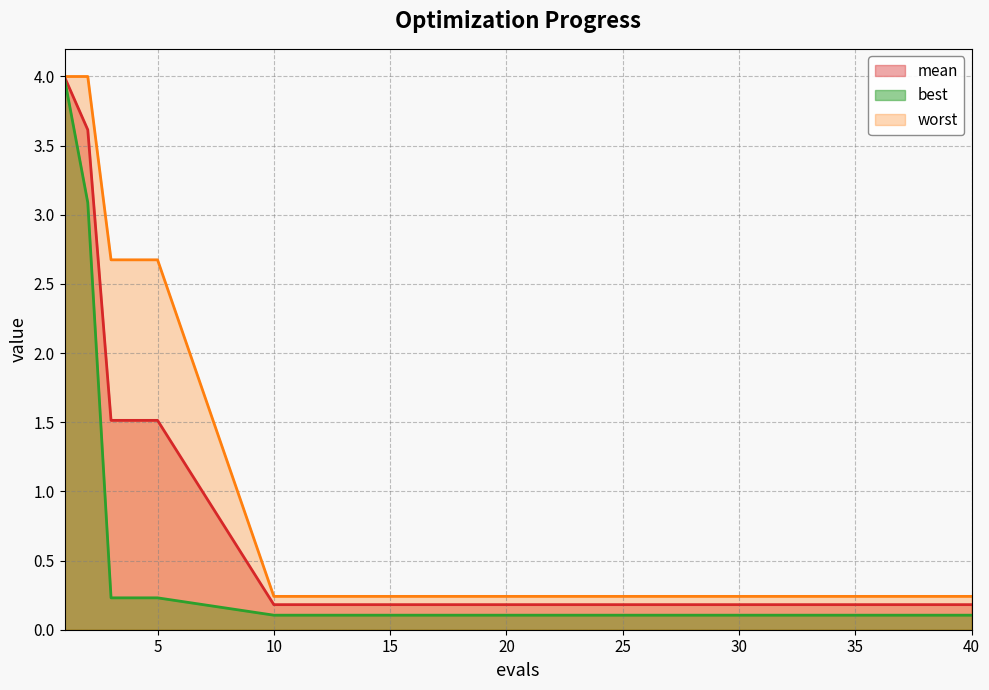

True or false: mean and worst cross at least once.

False